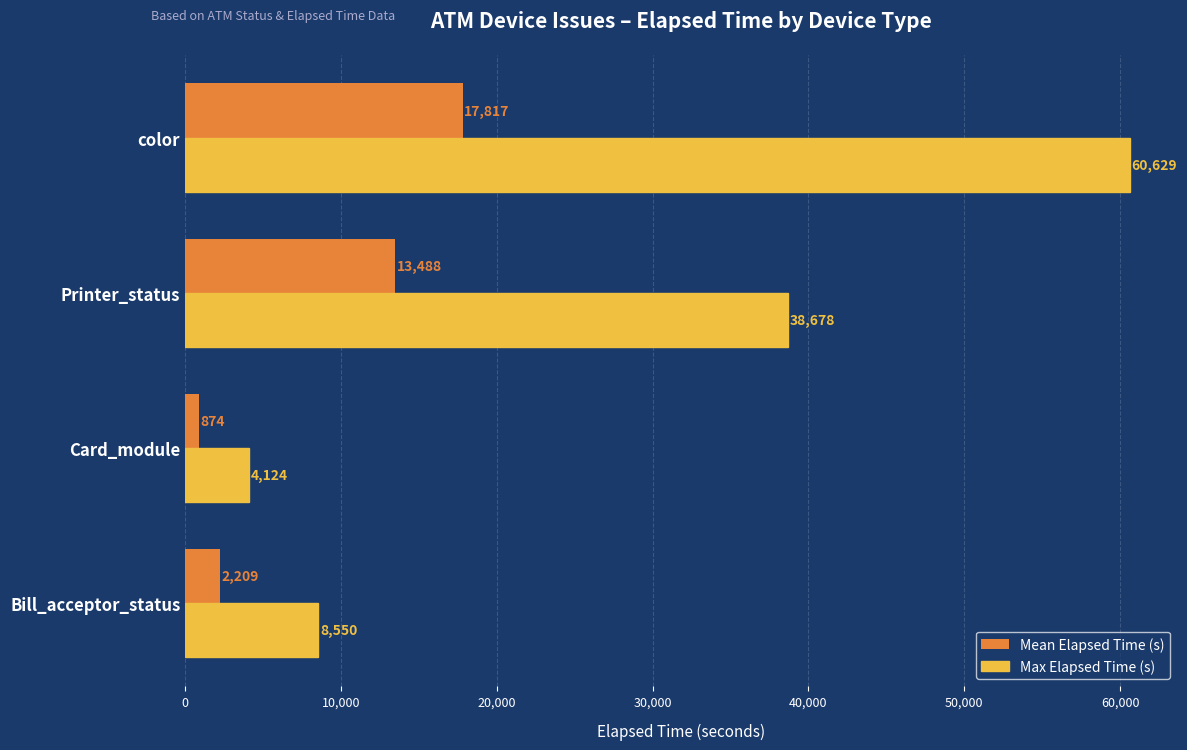

What is the difference between the maximum and minimum values in the Mean Elapsed Time (s) series?

16942.9